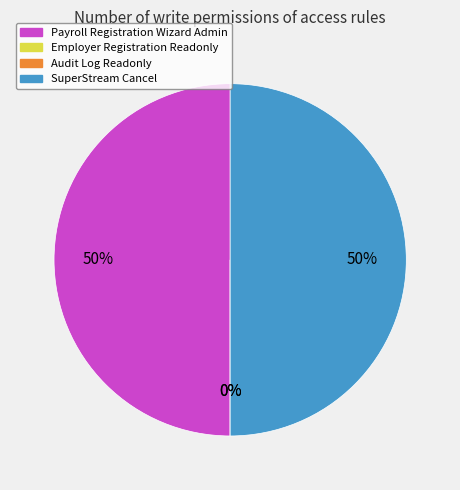

To the nearest percent, what is the combined percentage of Audit Log Readonly and SuperStream Cancel?

50%